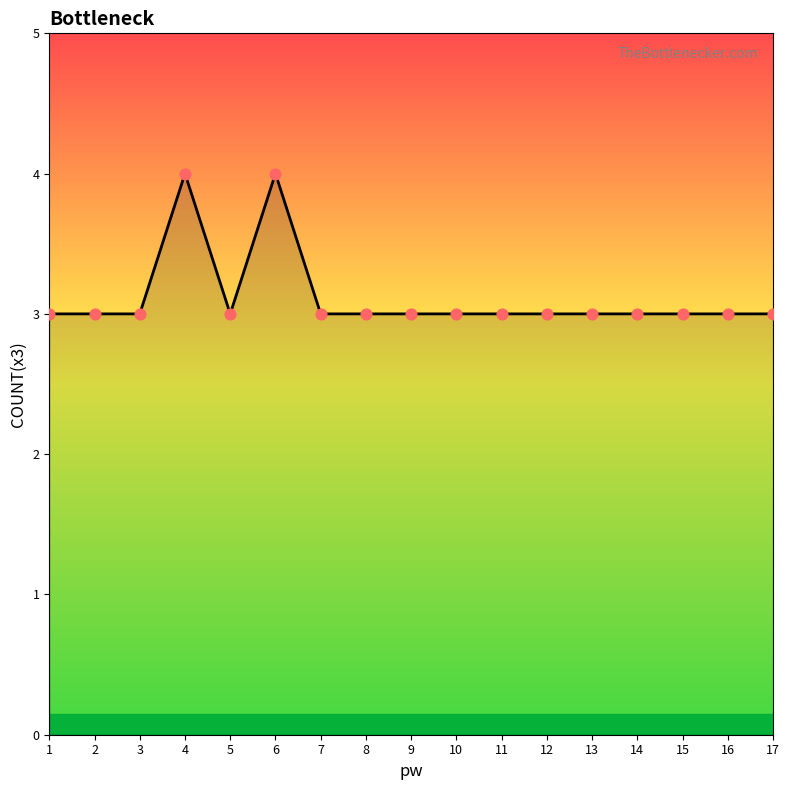

Which has a higher value, 16 or 6?

6